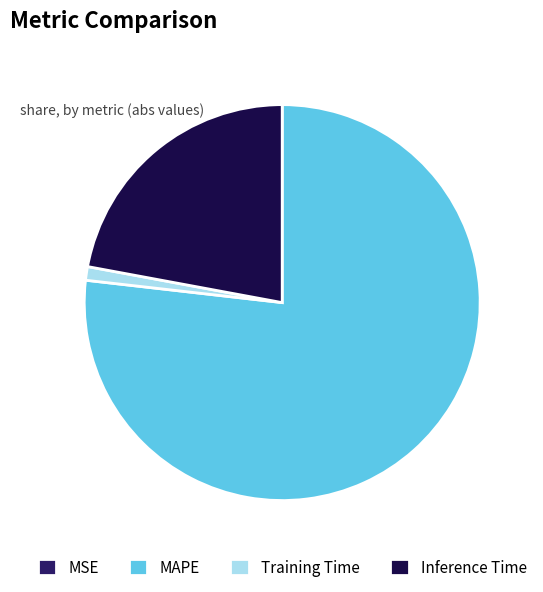

Is there any slice that represents more than half of the pie?

Yes